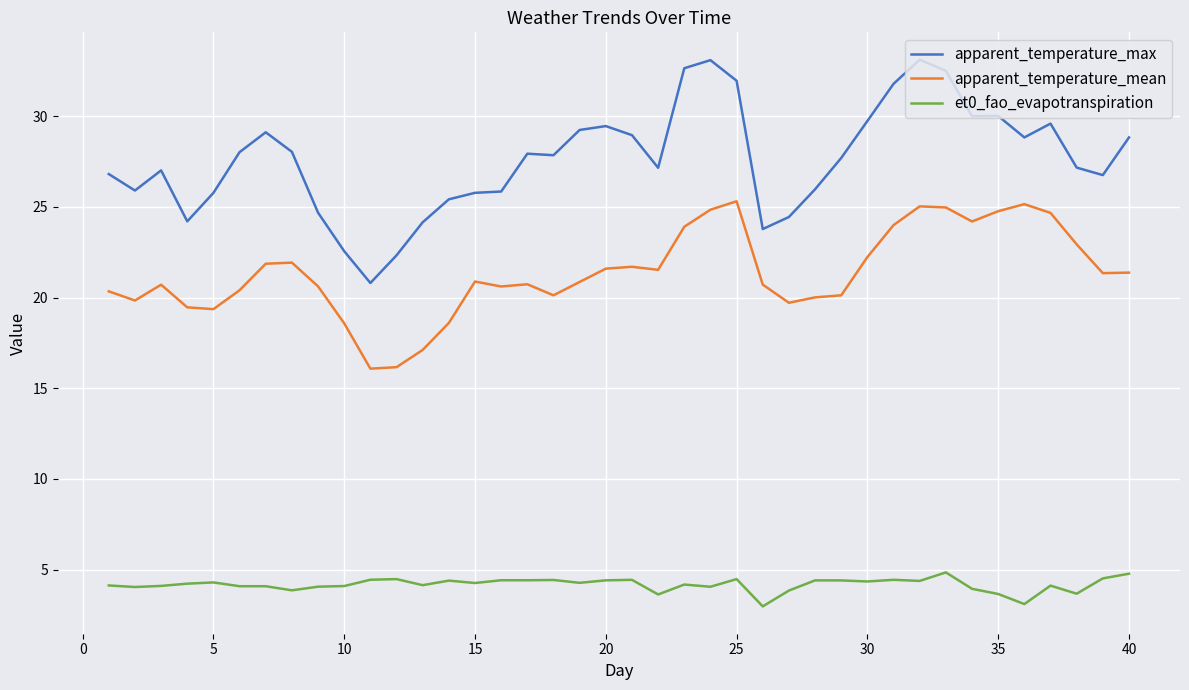

What is the difference between the maximum and minimum values in the apparent_temperature_max series?

12.3